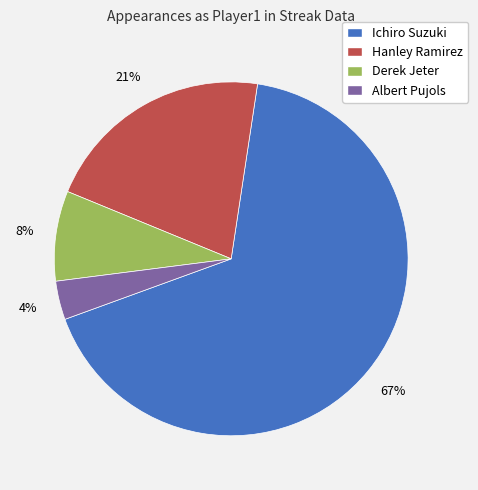

What is the largest slice in the pie chart?

Ichiro Suzuki